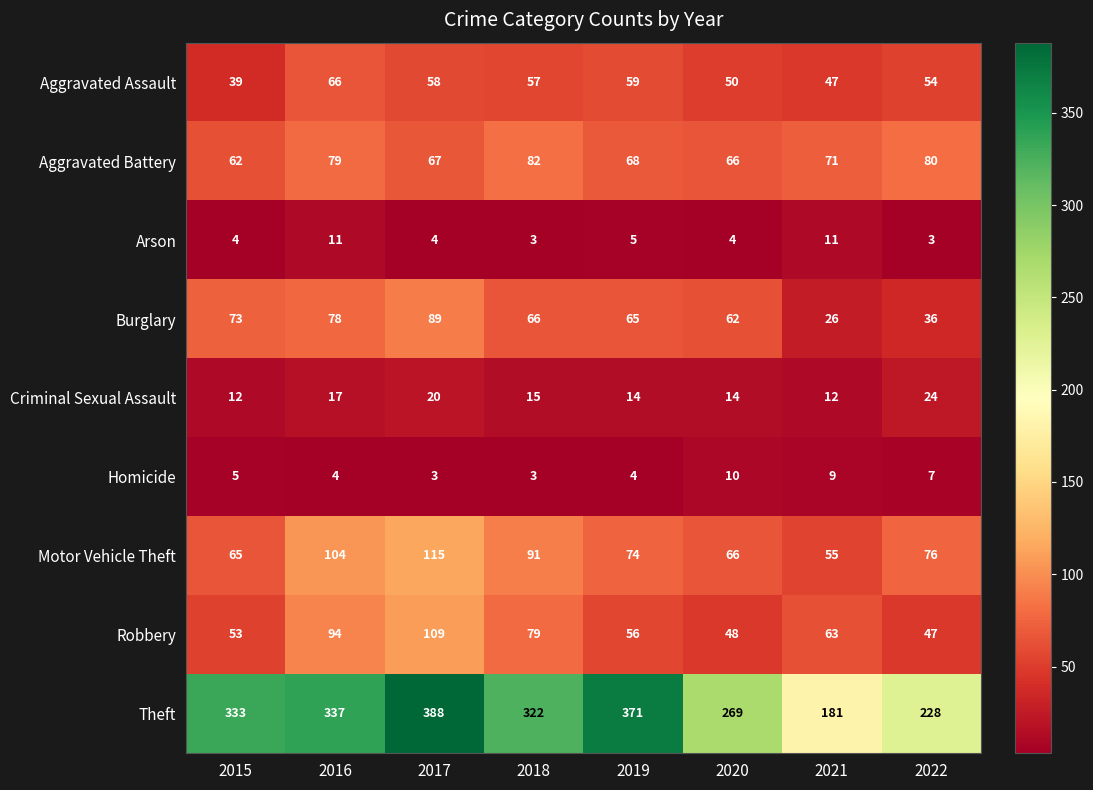

What is the sum of the Arson values at 2022 and 2019?

8